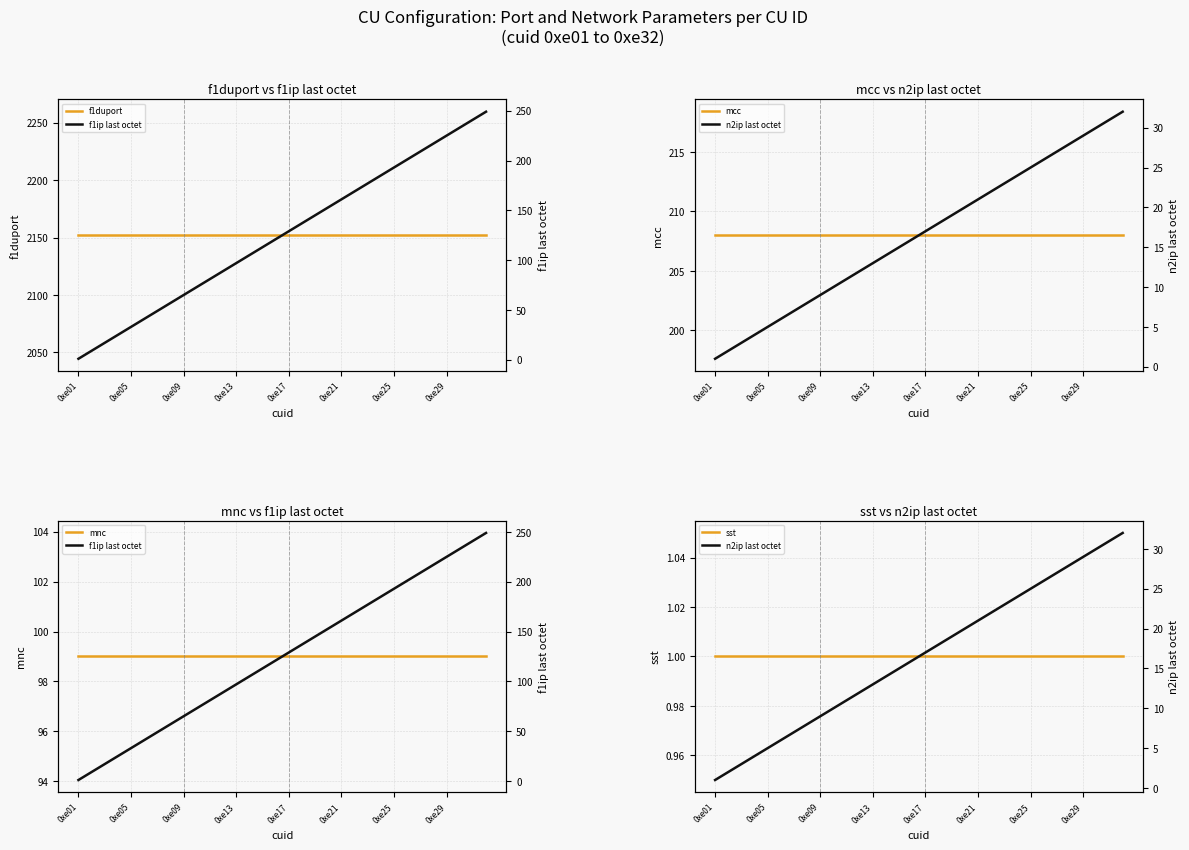

What is the approximate value of mcc at 0xe25?

208